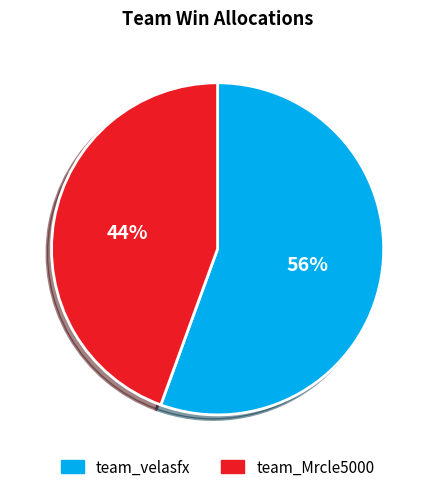

Which slice is the largest?

team_velasfx